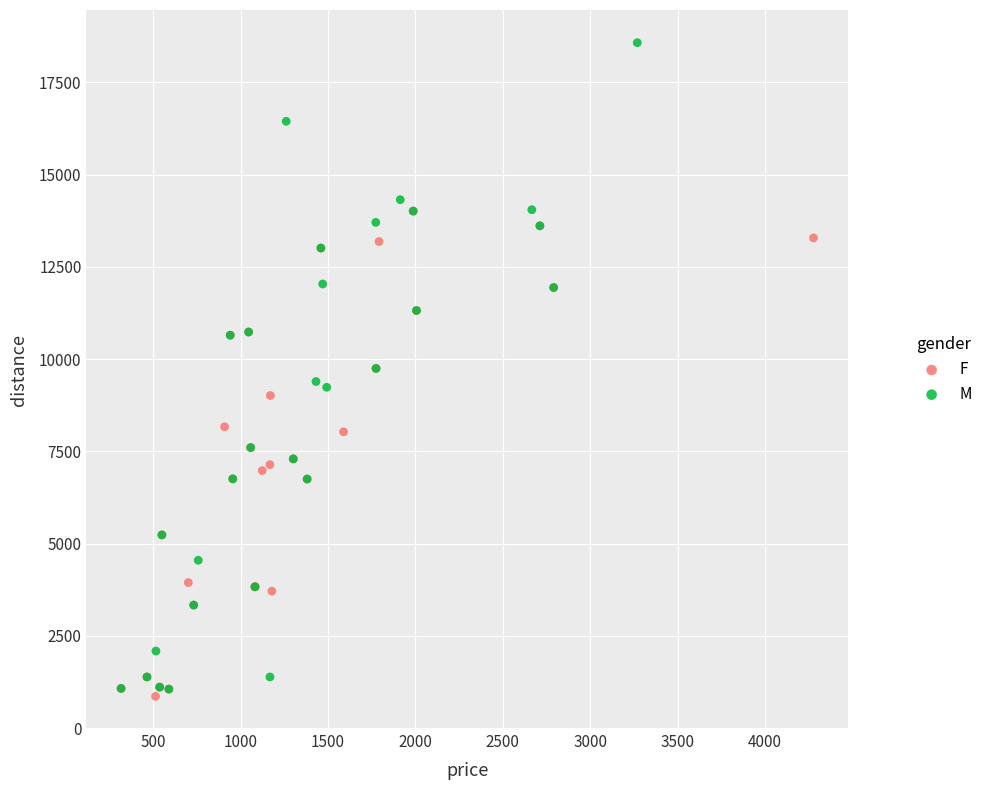

Which series reaches the minimum Y coordinate?

F